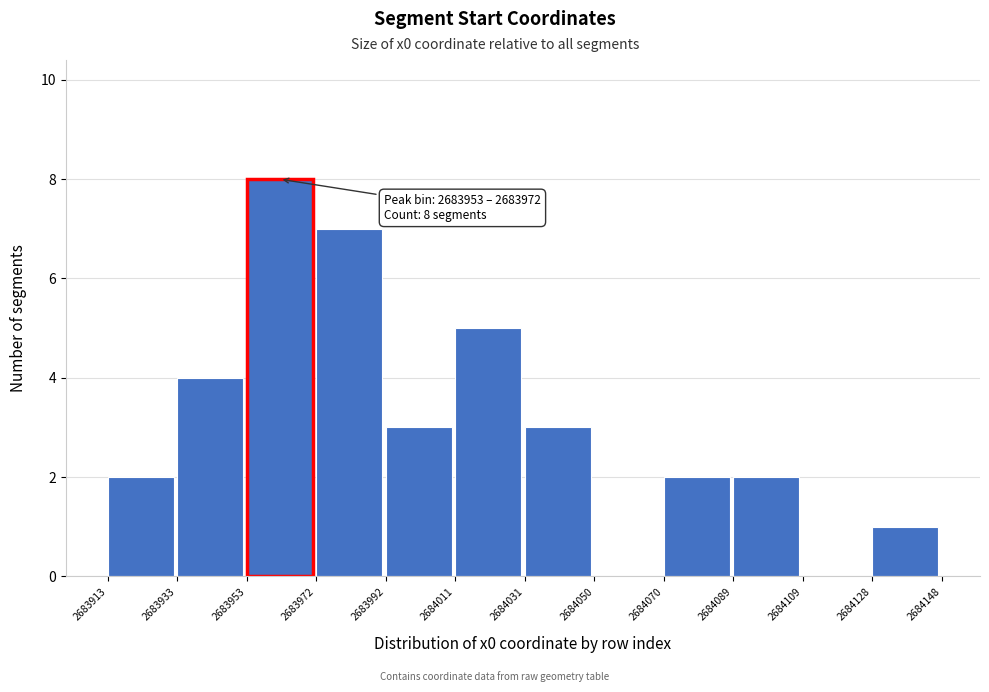

Over which range of the x-axis is the bar tallest?

2683953 to 2683972